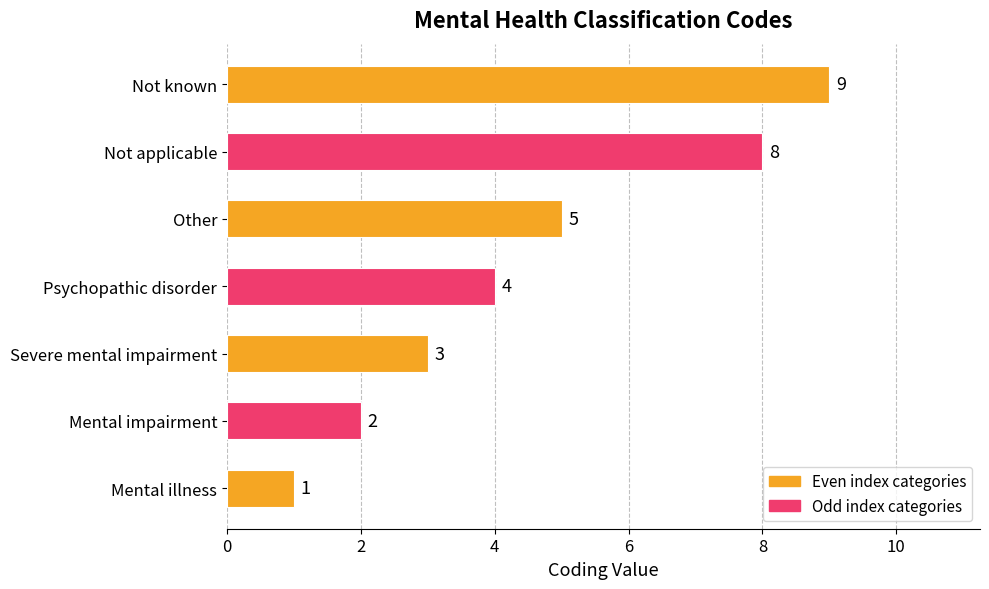

Which label corresponds to the largest value in the chart?

Not known